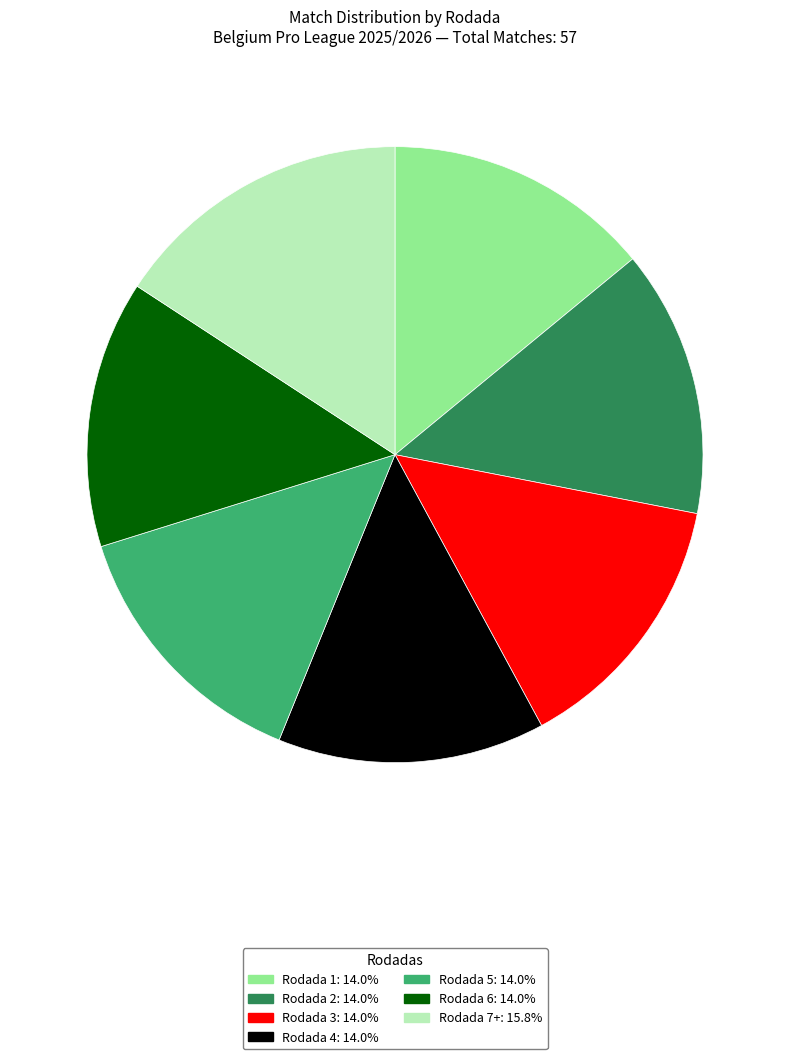

Do Rodada 4 and Rodada 1 together represent more than half of the pie?

No